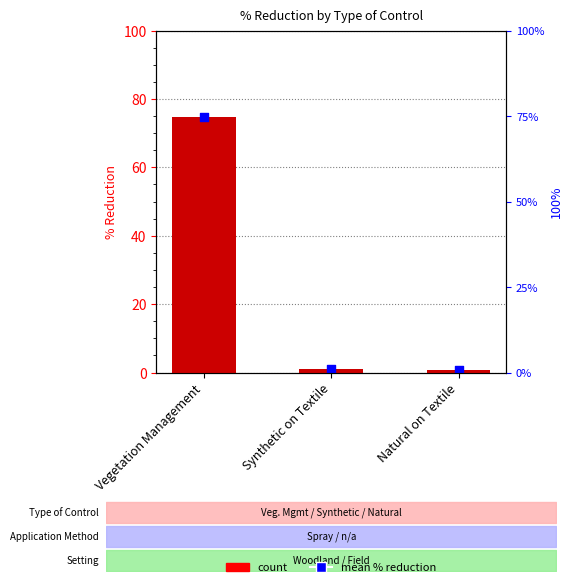

Is the value of count at Vegetation Management greater than the value of mean % reduction at Synthetic on Textile?

Yes